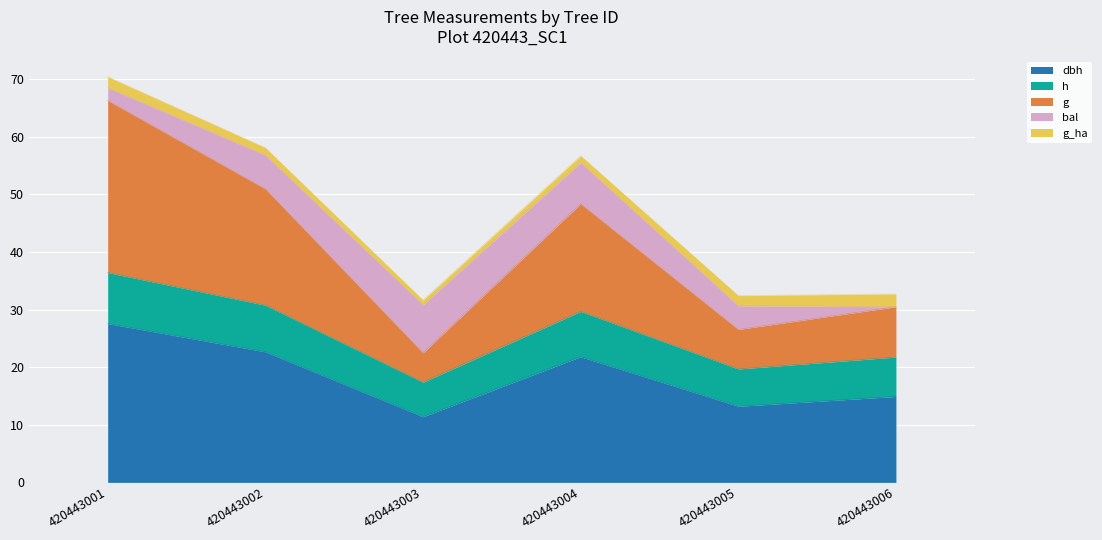

At which label does g first exceed 48?

420443001